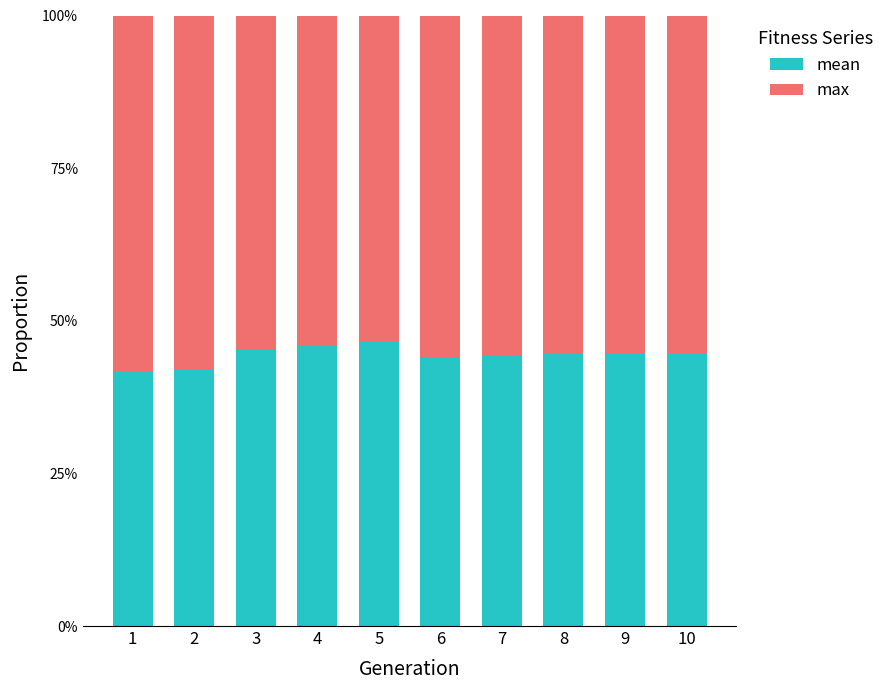

What are all the series names shown in the legend?

mean, max